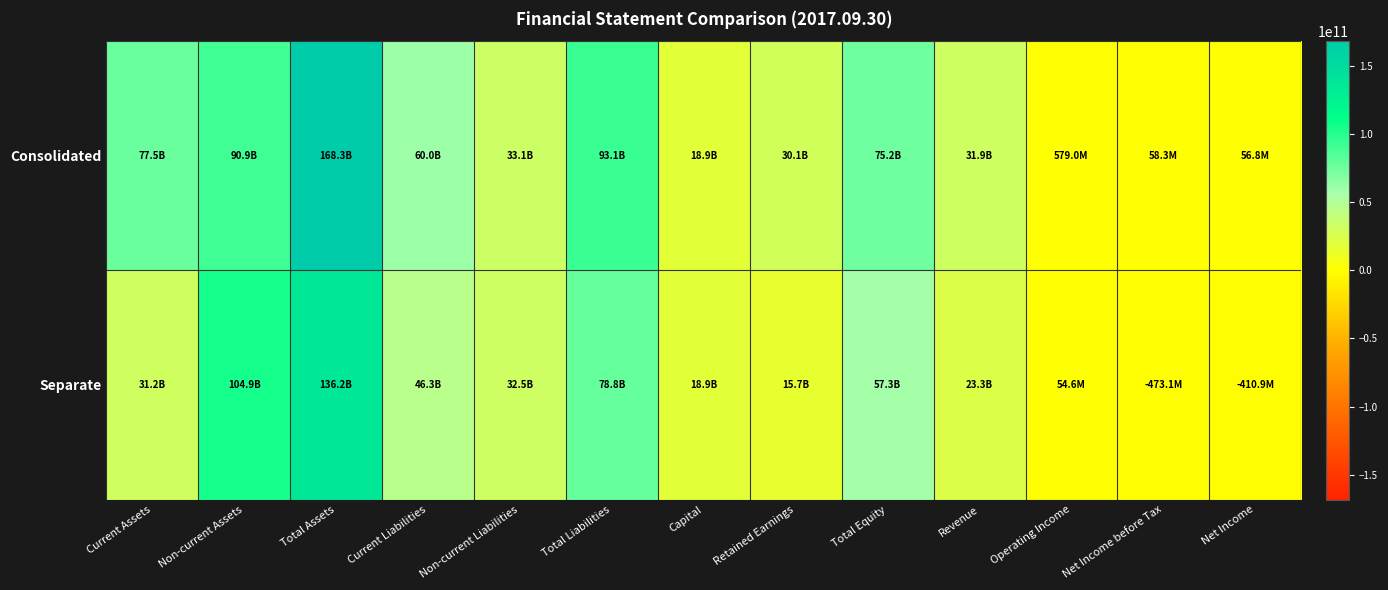

Reading left to right, list all the values displayed in this chart.

Consolidated: Current Assets=77474078502	Non-current Assets=90872159609	Total Assets=168346238111	Current Liabilities=60027002434	Non-current Liabilities=33088265340	Total Liabilities=93115267774	Capital=18897307000	Retained Earnings=30052127458	Total Equity=75230970337	Revenue=31865030908	Operating Income=579048380	Net Income before Tax=58260944	Net Income=56836642
Separate: Current Assets=31213452338	Non-current Assets=104946566334	Total Assets=136160018672	Current Liabilities=46330211037	Non-current Liabilities=32483333900	Total Liabilities=78813544937	Capital=18897307000	Retained Earnings=15662376966	Total Equity=57346473735	Revenue=23329615321	Operating Income=54598311	Net Income before Tax=-473087749	Net Income=-410896657